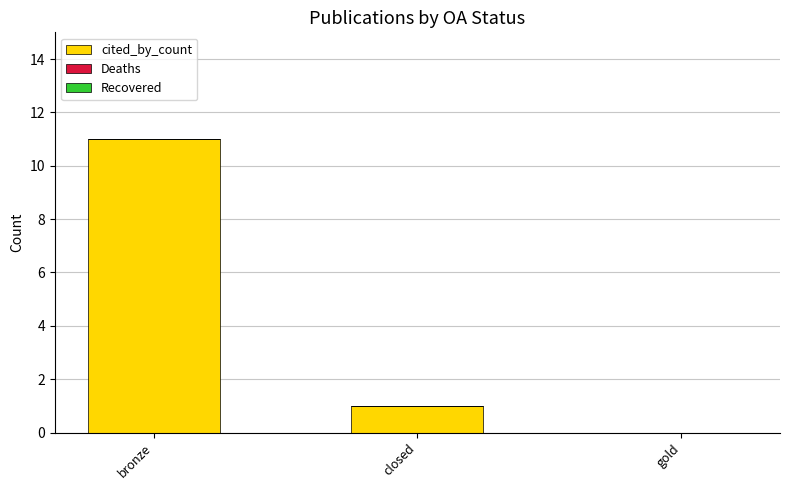

Between gold and bronze, which is larger?

bronze